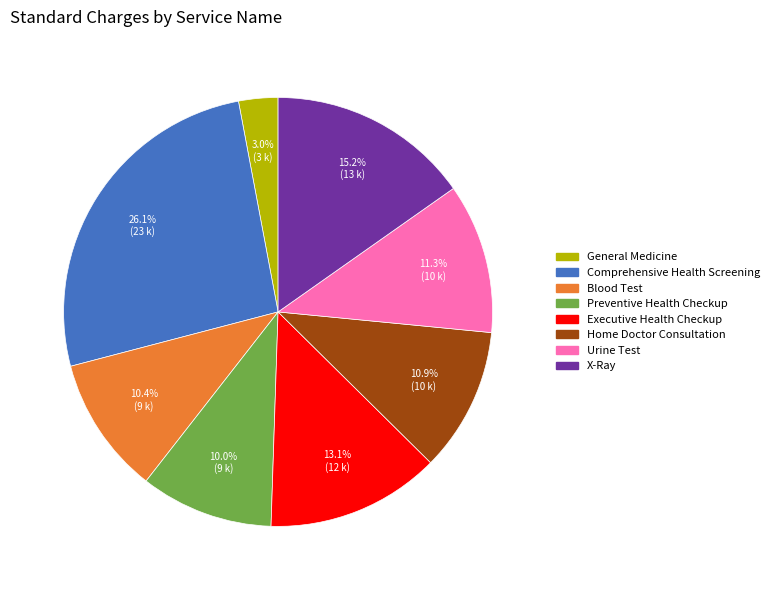

Count the number of slices in the pie.

8